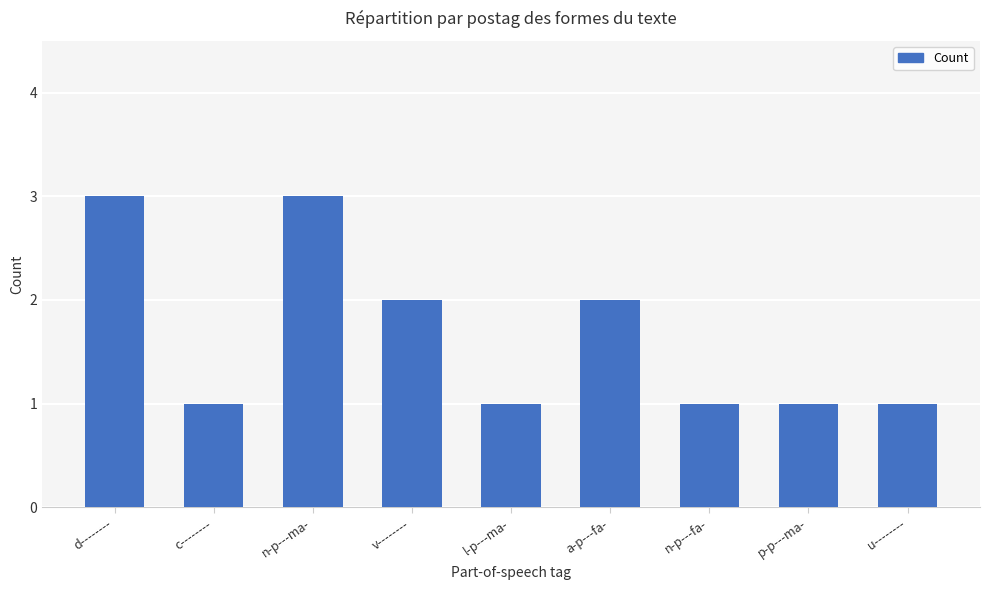

True or false: the data shows 1 at n-p---ma-.

False